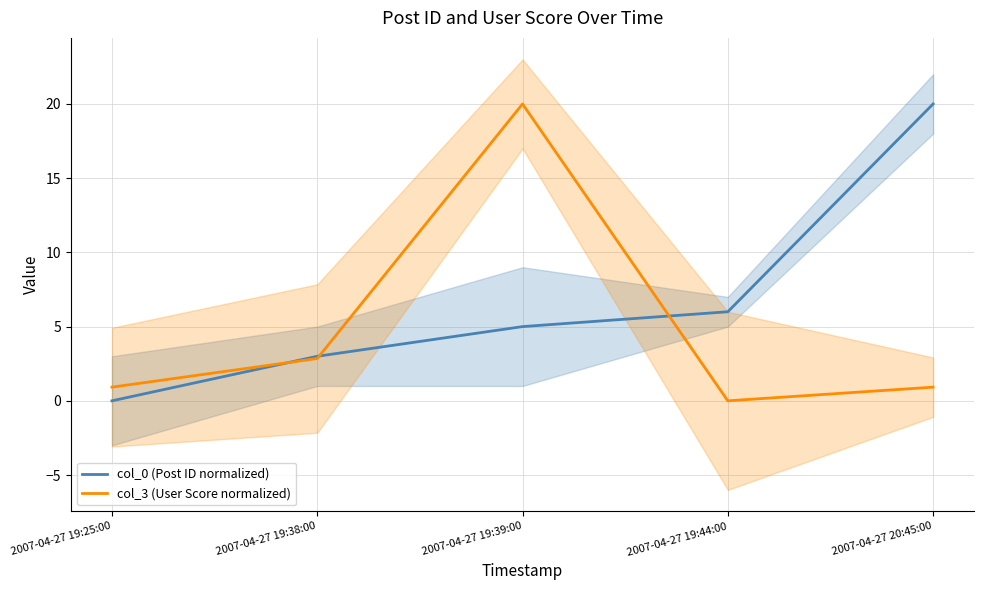

Which series ends up on top after the final intersection of col_3 (User Score normalized) and col_0 (Post ID normalized)?

col_0 (Post ID normalized)